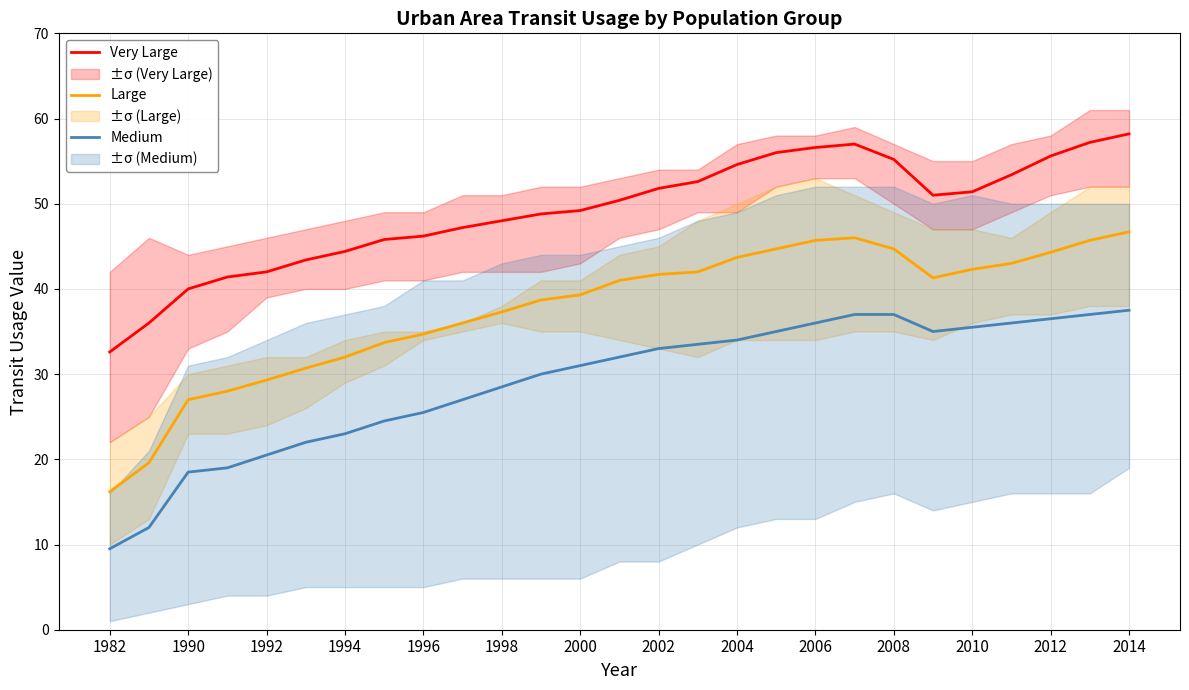

What is the minimum value for Very Large?

32.6